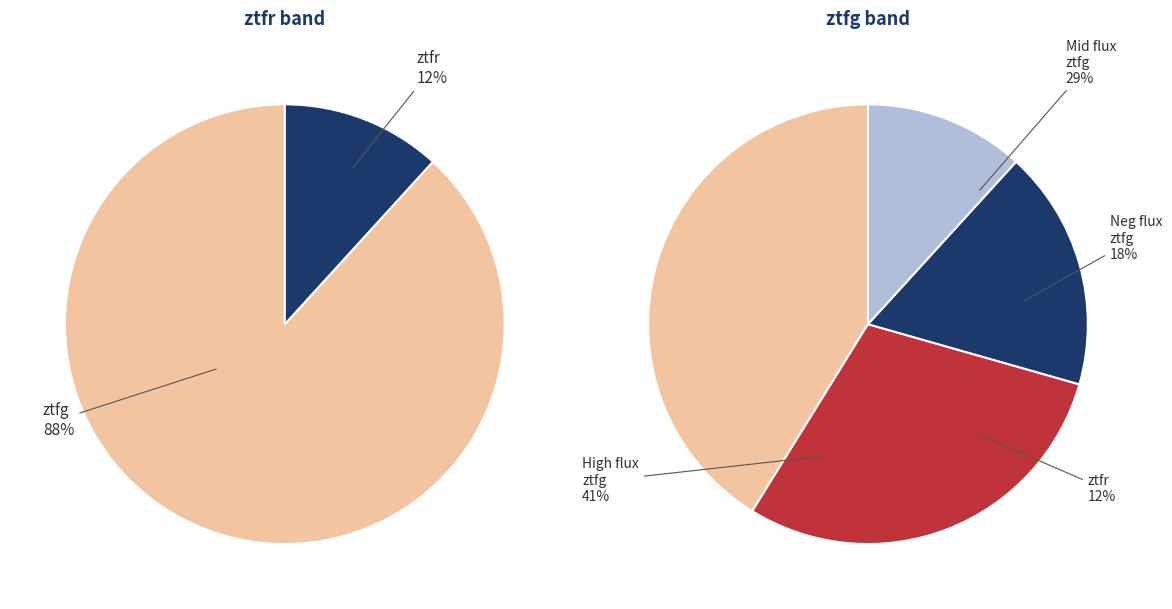

Rank the categories by value from highest to lowest.

ztfg, ztfr